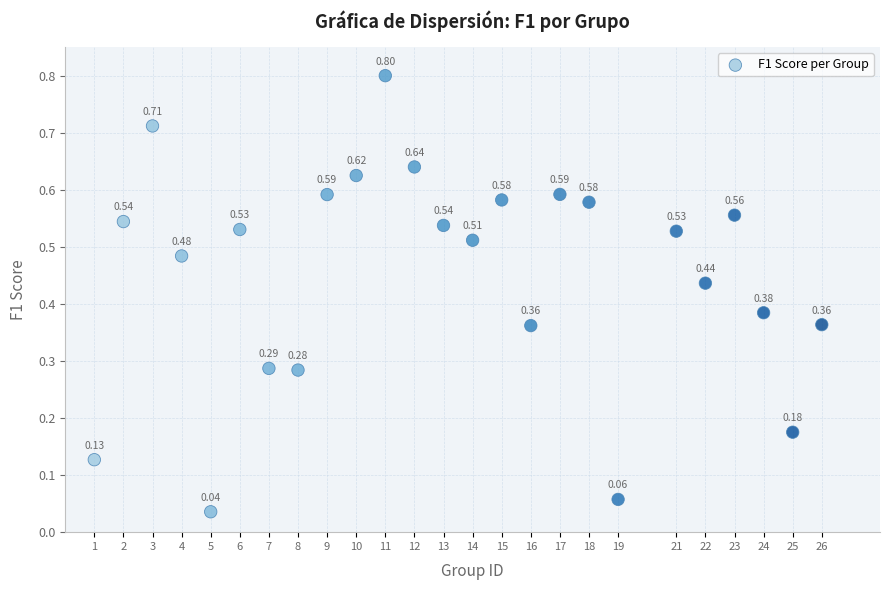

What is the range of X values (max minus min)?

25.0